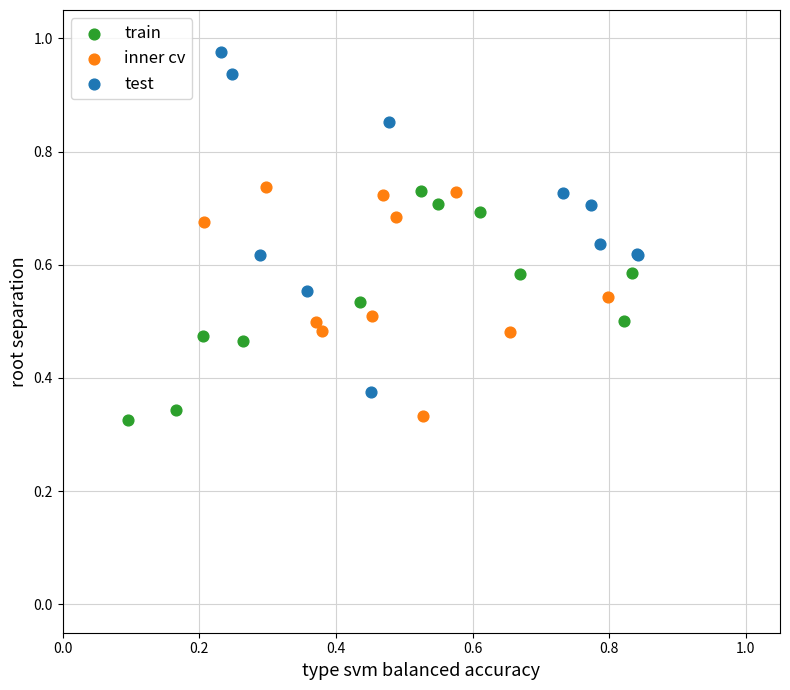

Which series contains the highest Y value?

test